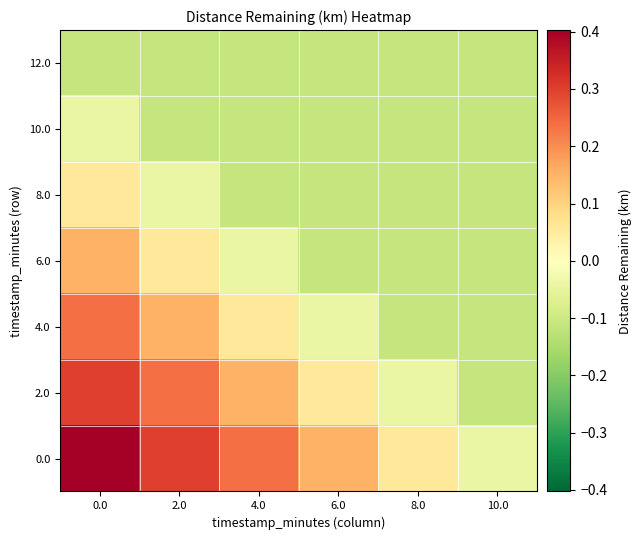

Rank the series by their maximum value, from lowest to highest.

12.0, 10.0, 8.0, 6.0, 4.0, 2.0, 0.0